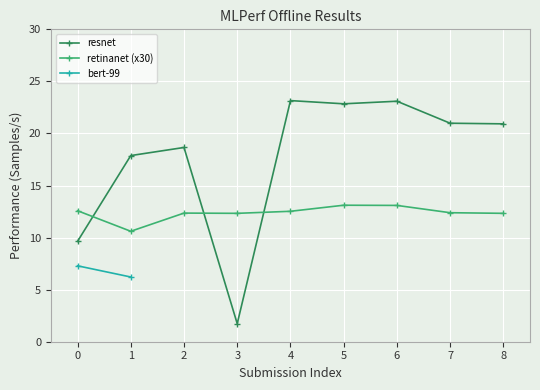

How many times do retinanet (x30) and resnet cross each other?

3